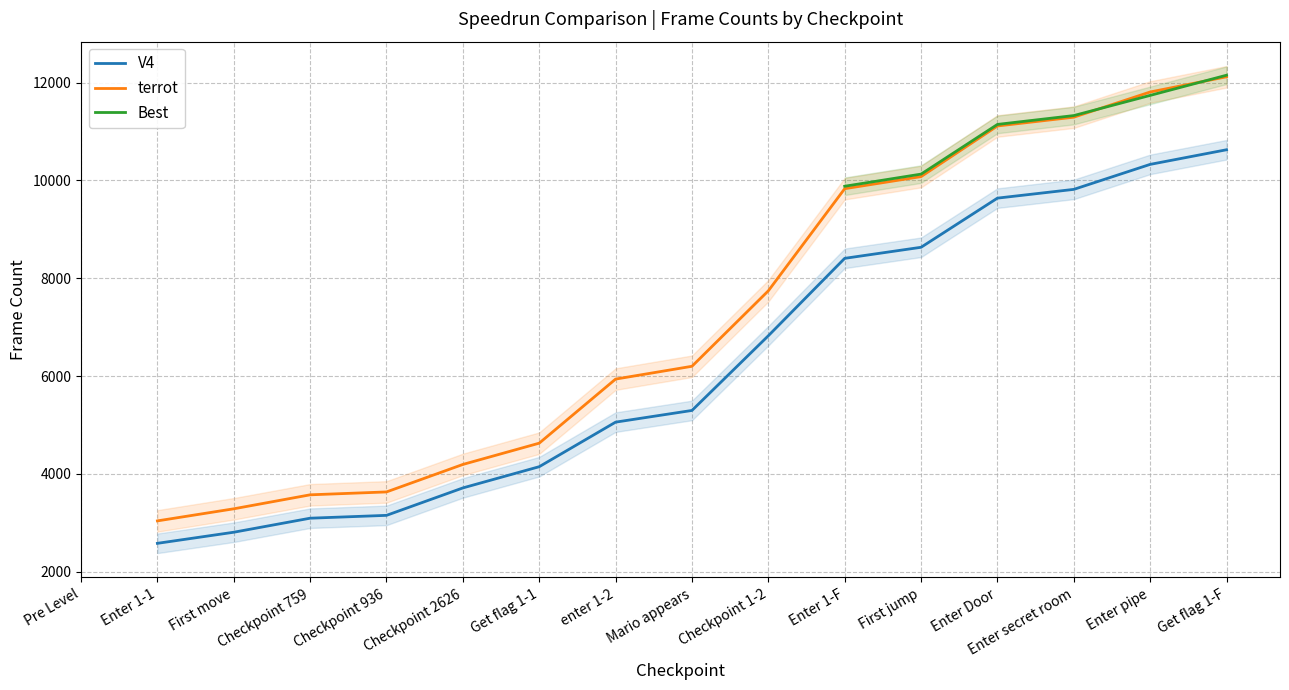

Which has a higher value, Get flag 1-F or Checkpoint 2626?

Get flag 1-F